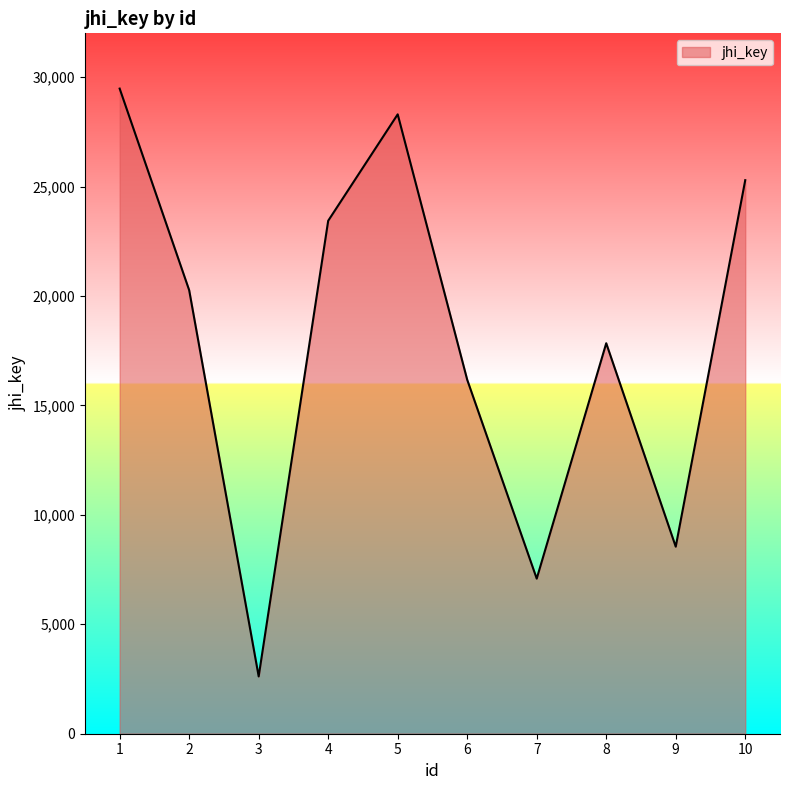

Rank the categories by value from lowest to highest.

3, 7, 9, 6, 8, 2, 4, 10, 5, 1